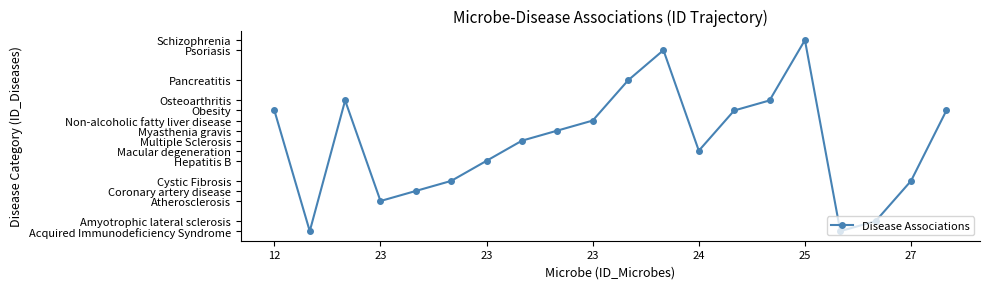

Is this an area chart (filled region under the line)?

No